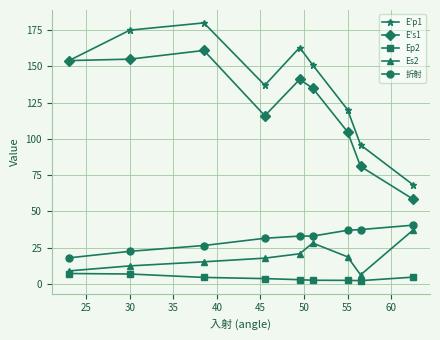

At how many categories does at least one series exceed 47?

9